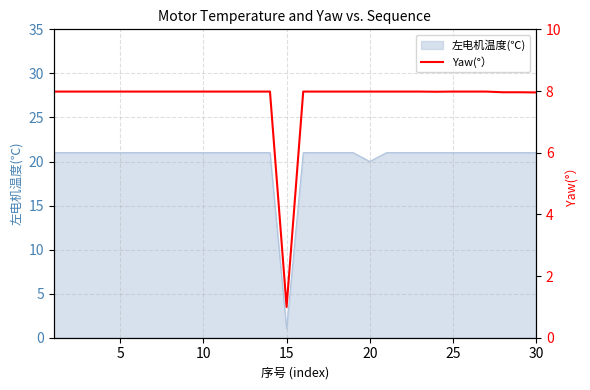

Where is 左电机温度(℃) nearest to the value 11?

20